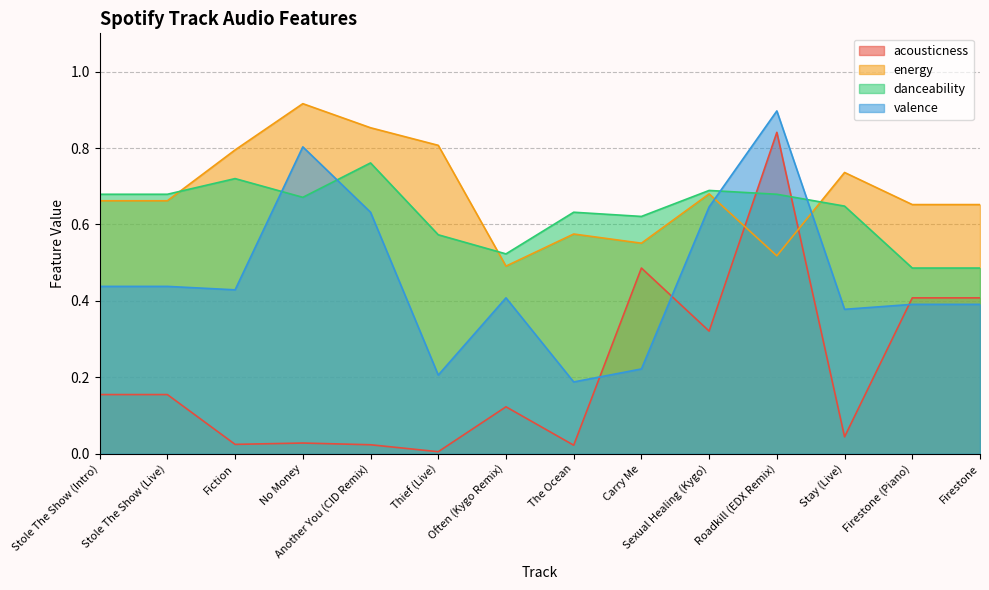

Which series has the widest spread of values?

acousticness